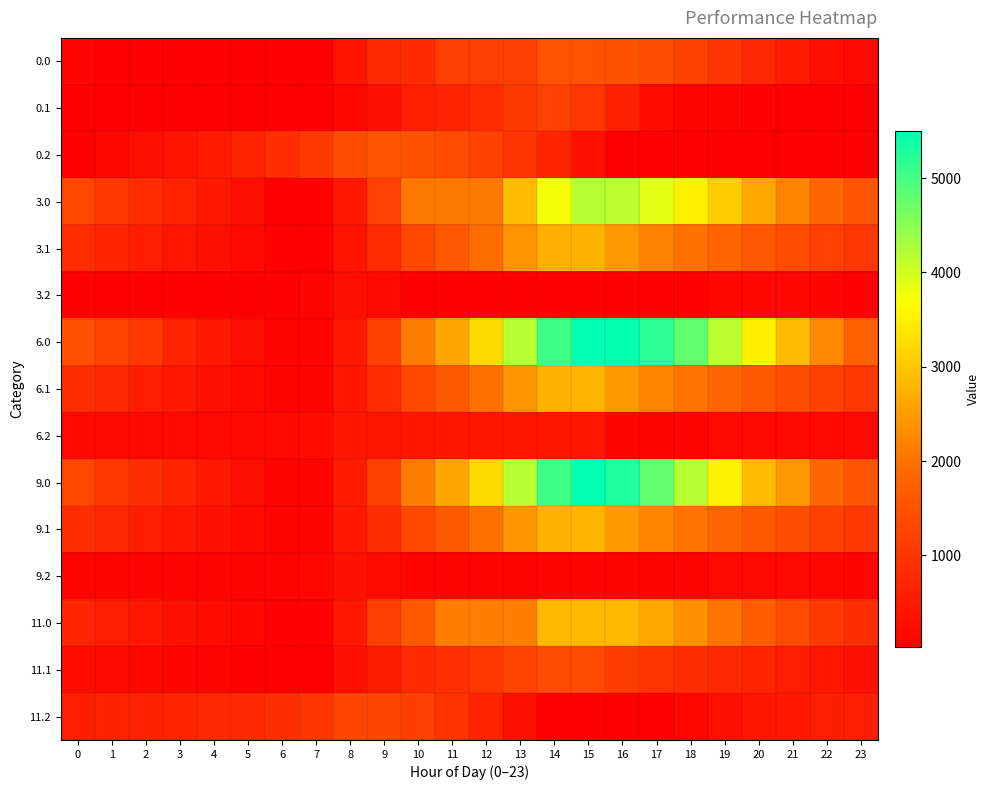

What is the total value across all series at 23?

10382.0